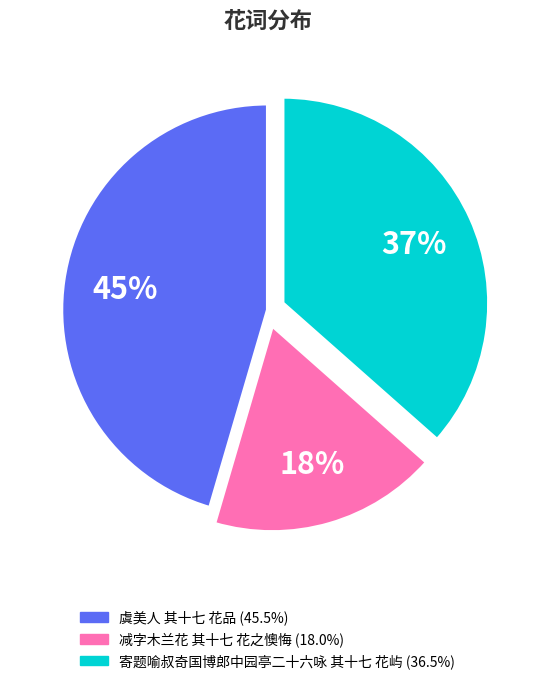

To the nearest percent, what is the difference between the largest and smallest slice percentages?

27%